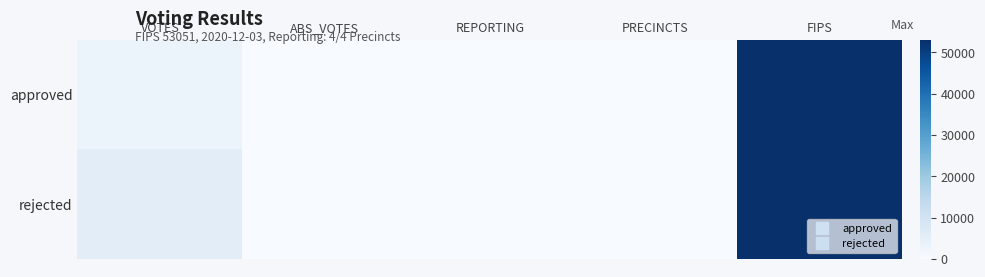

At how many categories does at least one series exceed 46626?

1